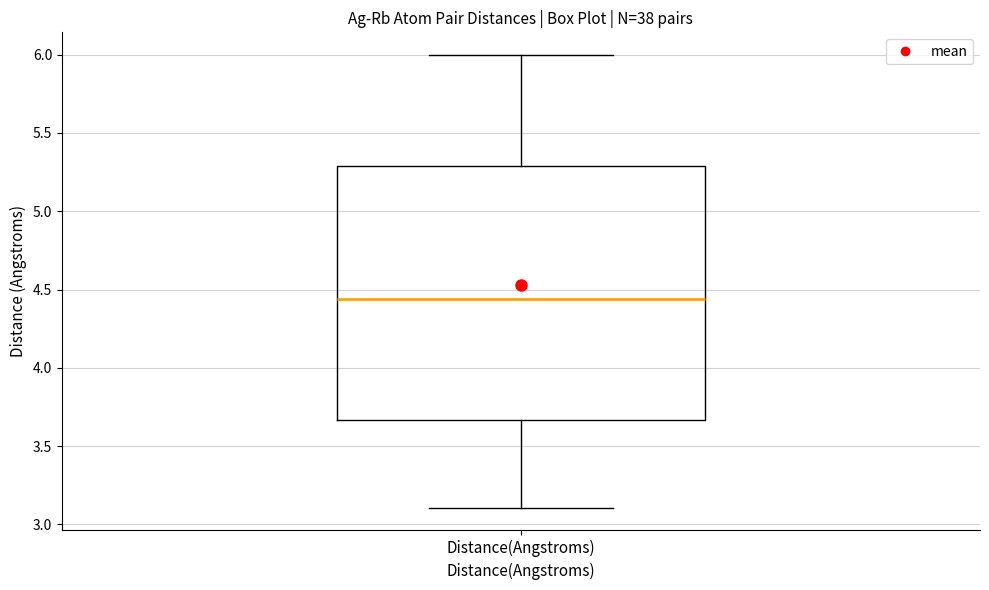

Read this box plot against the y-axis: the position of the median line, the range covered by the box, and the ends of both whiskers. The values are not printed on the chart, so give them approximately, as read against the axis.

median 4.45, box 3.65 to 5.30, whiskers 3.10 to 6.00